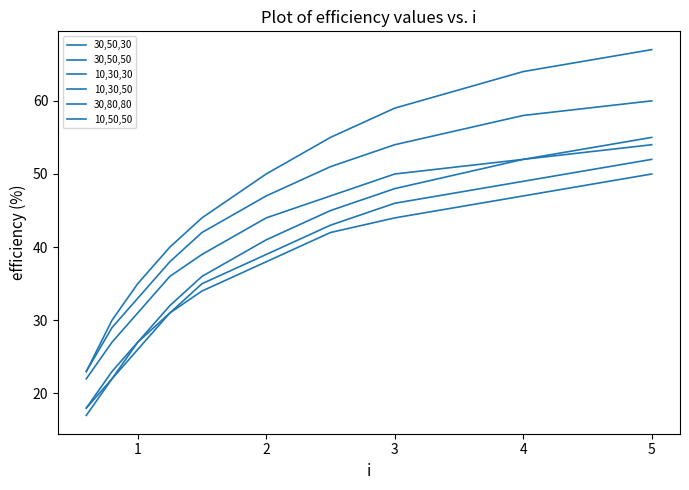

What is the sum of all 10,50,50 values?

402